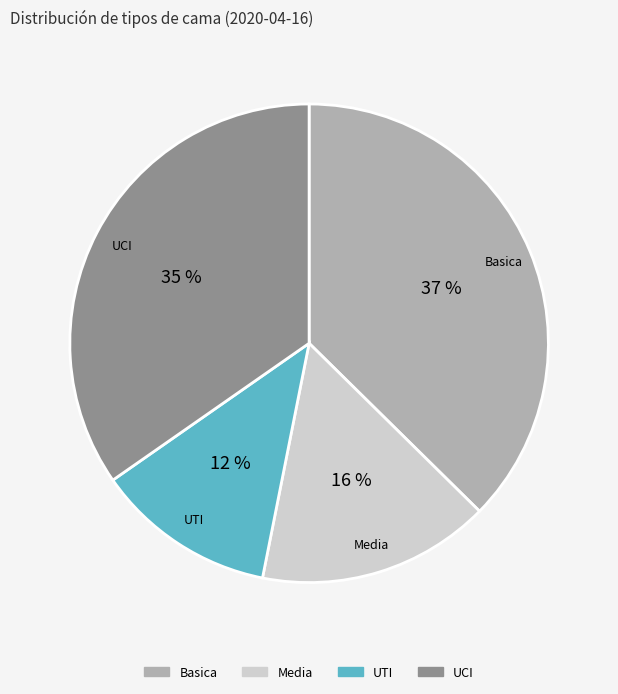

The UCI slice represents 45% of the pie. True or false?

False